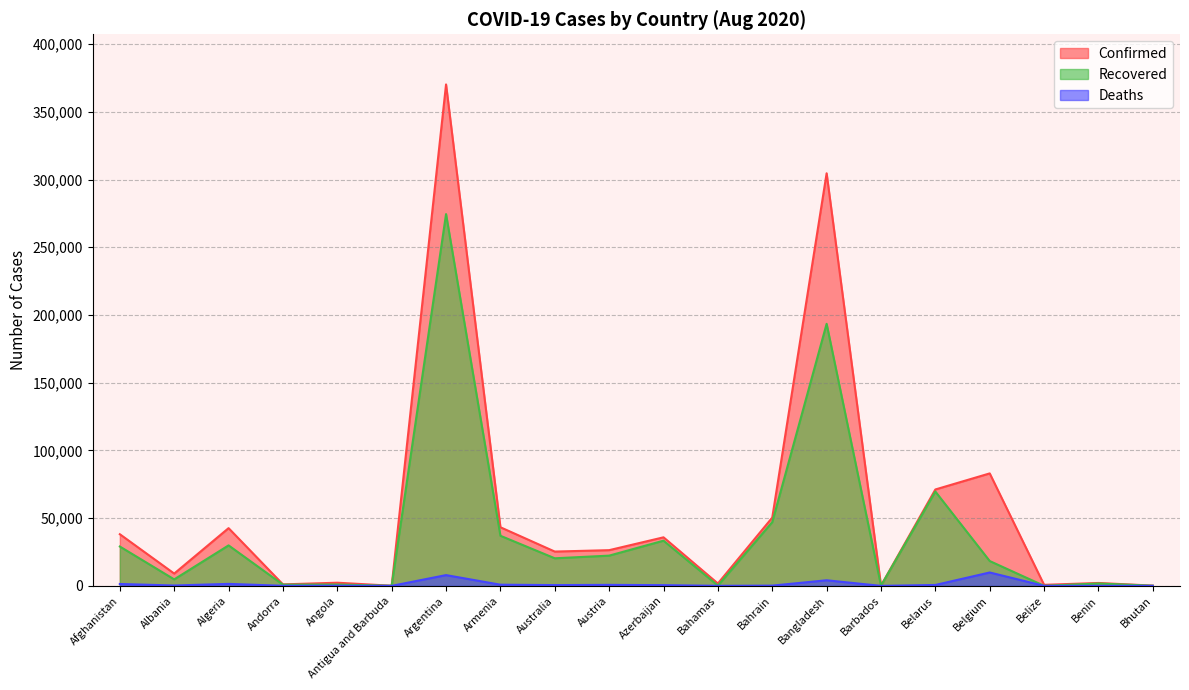

Is the value of Confirmed at Andorra greater than the value of Recovered at Armenia?

No